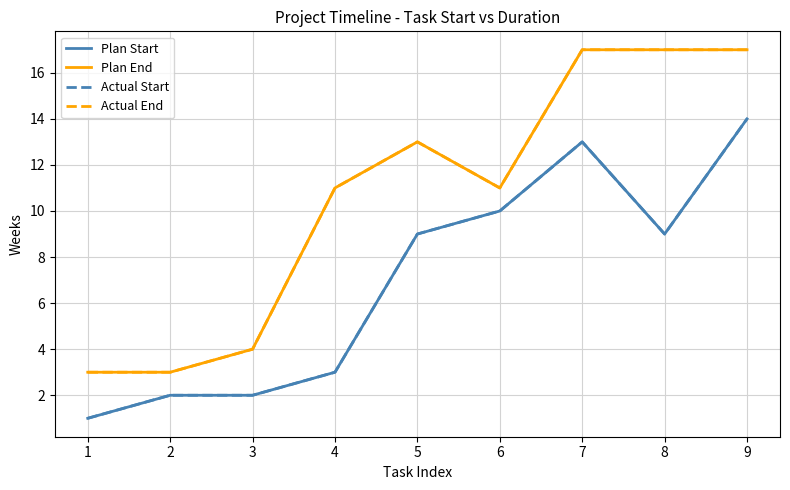

At which label is Plan Start closest to 7?

5